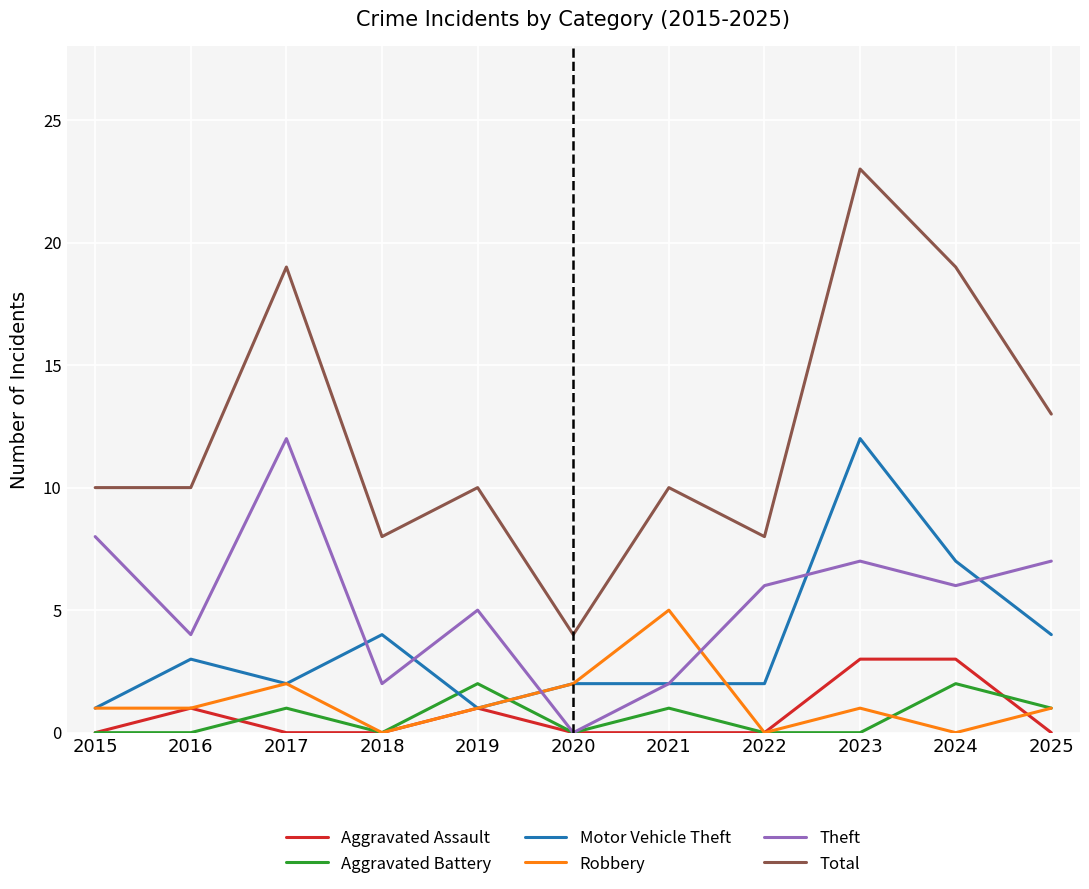

What is the difference between the highest and lowest values at 2025?

13